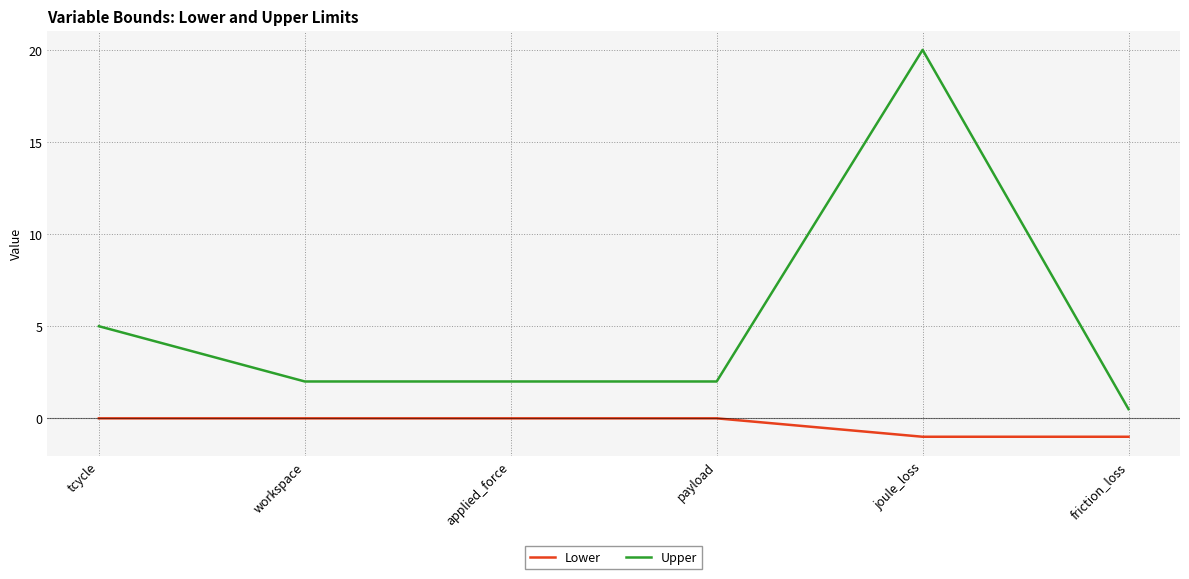

What is the lowest value of the Lower series?

-1.0